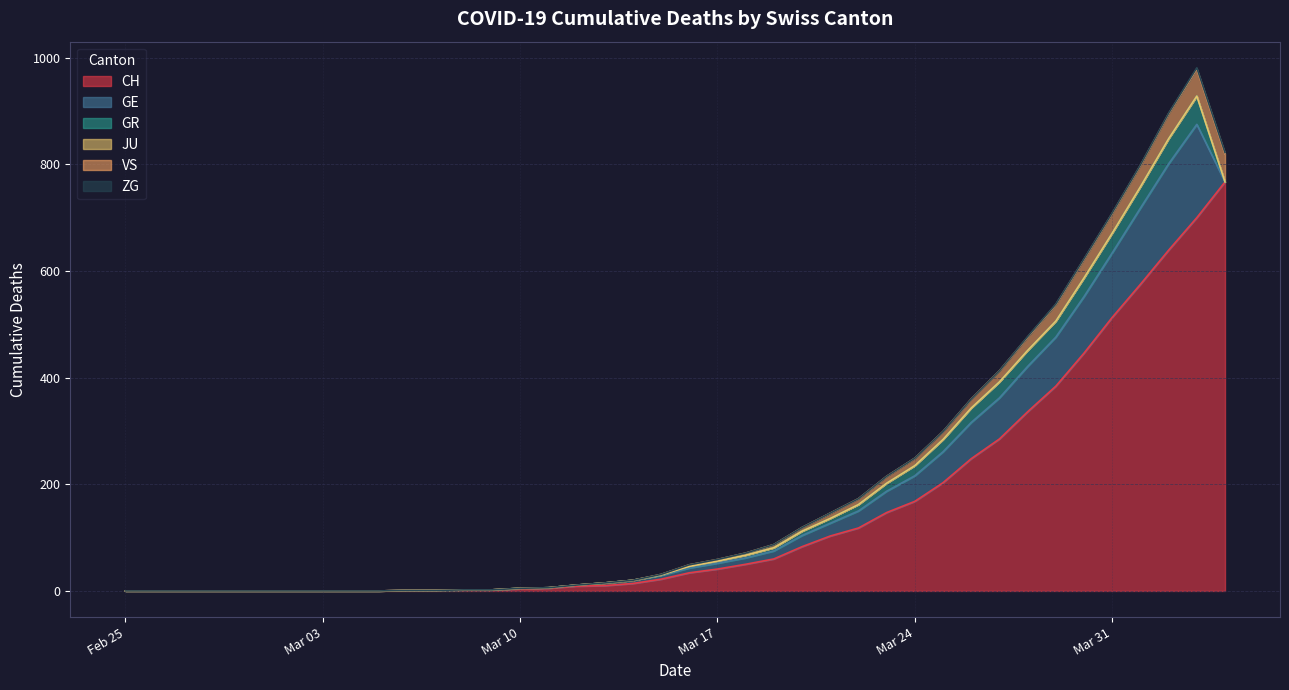

What are all the series names shown in the legend?

CH, GE, GR, JU, VS, ZG